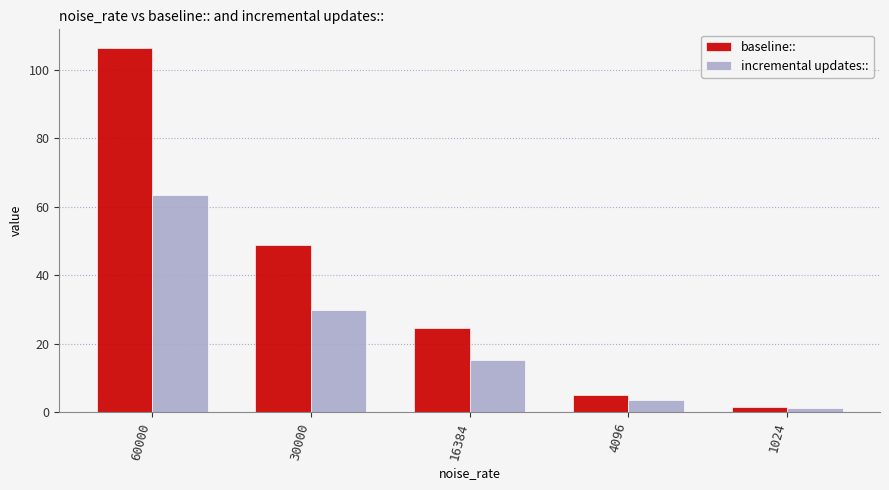

Which series changed the most between 4096 and 1024?

baseline::